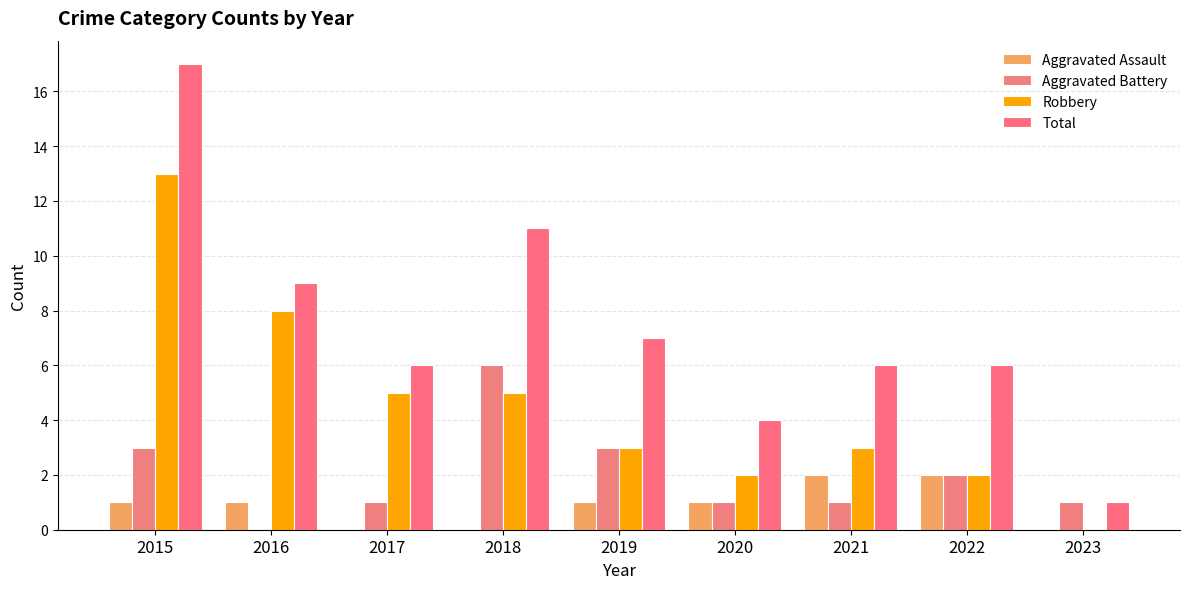

At which category is the sum across all series the highest?

2015